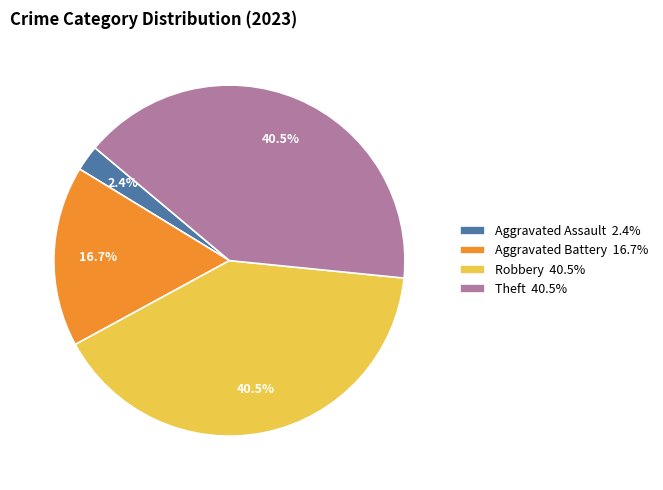

Is there a majority slice in this chart?

No